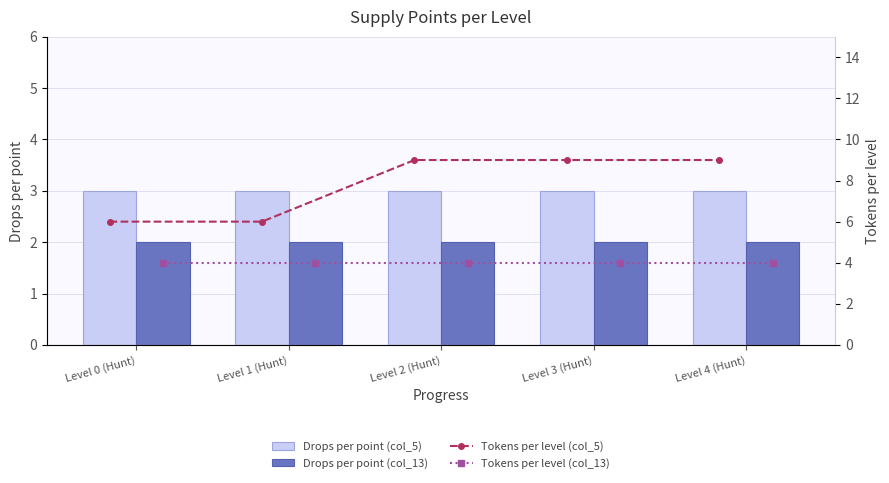

What is the greatest value displayed?

9